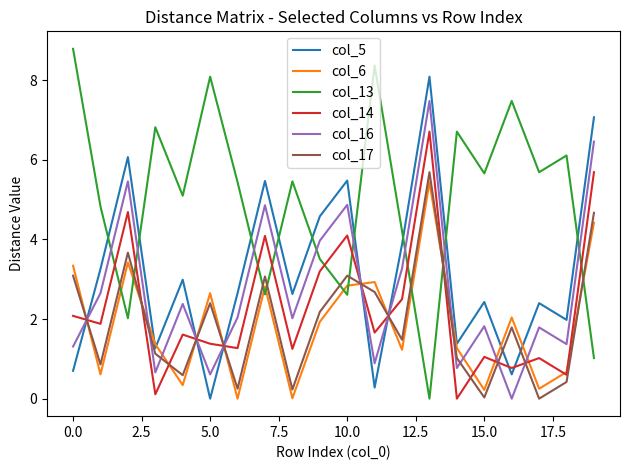

What is the highest value of the col_14 series?

6.7